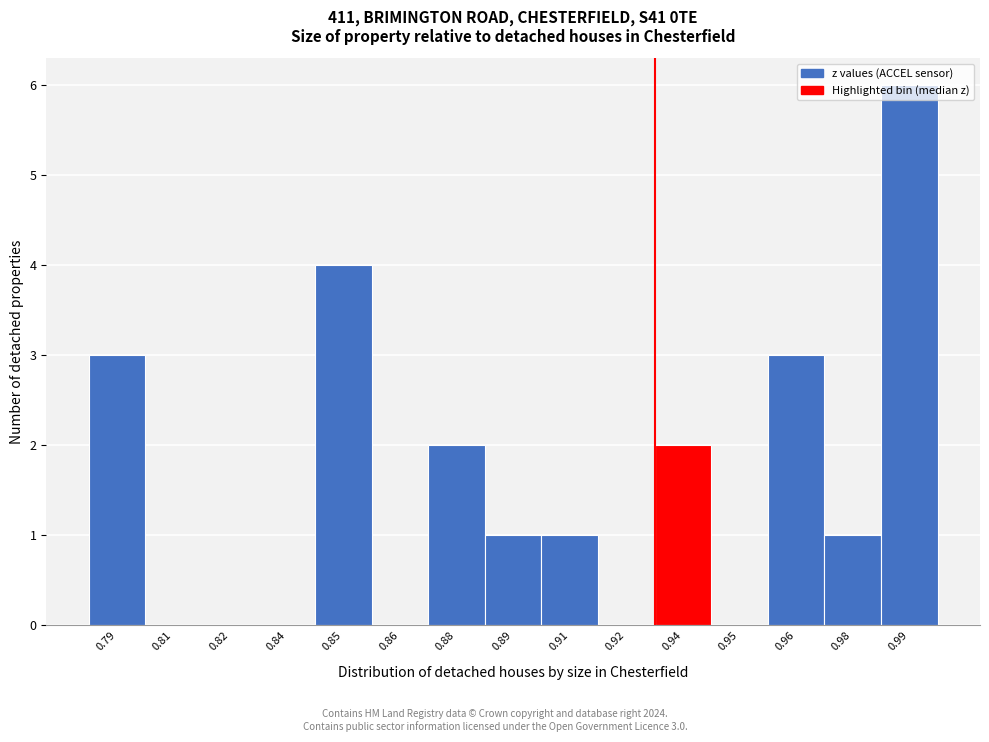

What is the change in value from 0.84 to 0.85?

+4